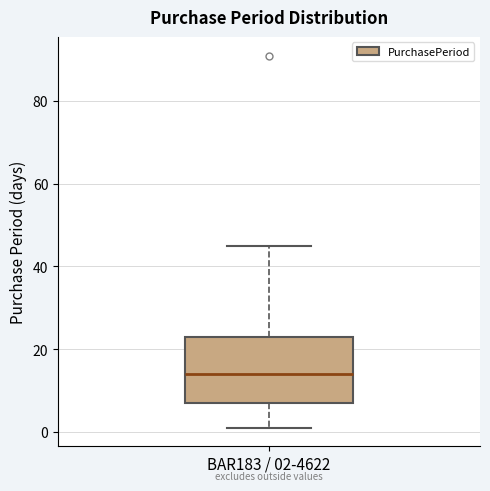

Transcribe this box plot: give where the median line is, the range the box spans, and where the two whiskers end, as read against the y-axis. The values are not printed on the chart, so give them approximately, as read against the axis.

median 14, box 8 to 24, whiskers 2 to 46